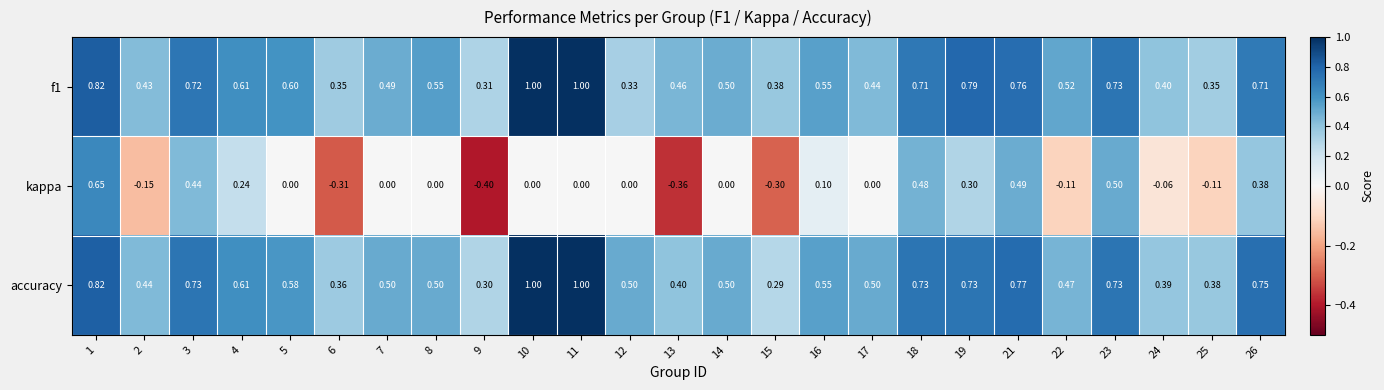

Which series has the widest spread of values?

kappa